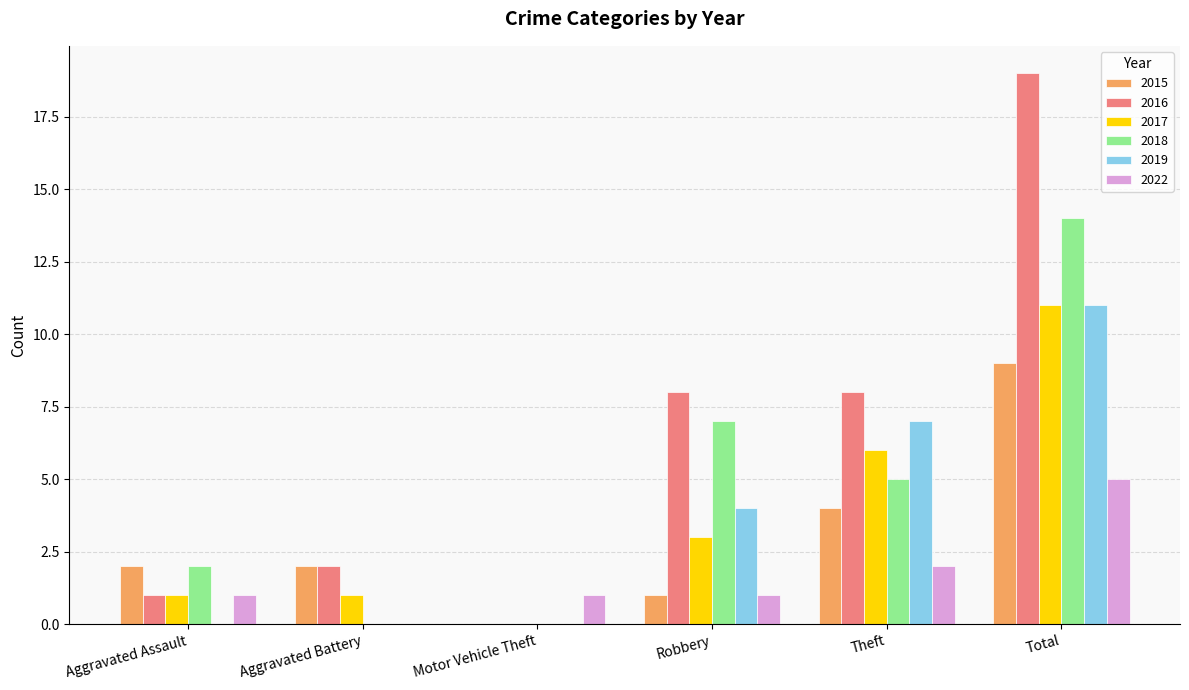

Reading right to left, list all the values displayed in this chart.

2015: Total=9	Theft=4	Robbery=1	Motor Vehicle Theft=0	Aggravated Battery=2	Aggravated Assault=2
2016: Total=19	Theft=8	Robbery=8	Motor Vehicle Theft=0	Aggravated Battery=2	Aggravated Assault=1
2017: Total=11	Theft=6	Robbery=3	Motor Vehicle Theft=0	Aggravated Battery=1	Aggravated Assault=1
2018: Total=14	Theft=5	Robbery=7	Motor Vehicle Theft=0	Aggravated Battery=0	Aggravated Assault=2
2019: Total=11	Theft=7	Robbery=4	Motor Vehicle Theft=0	Aggravated Battery=0	Aggravated Assault=0
2022: Total=5	Theft=2	Robbery=1	Motor Vehicle Theft=1	Aggravated Battery=0	Aggravated Assault=1